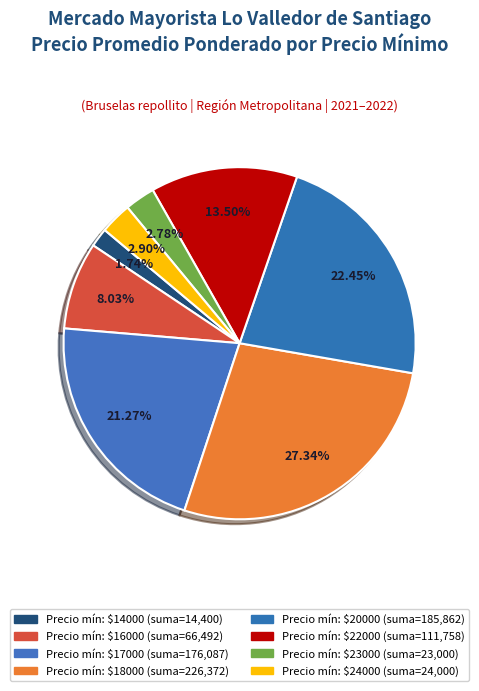

How many segments does this pie chart have?

8